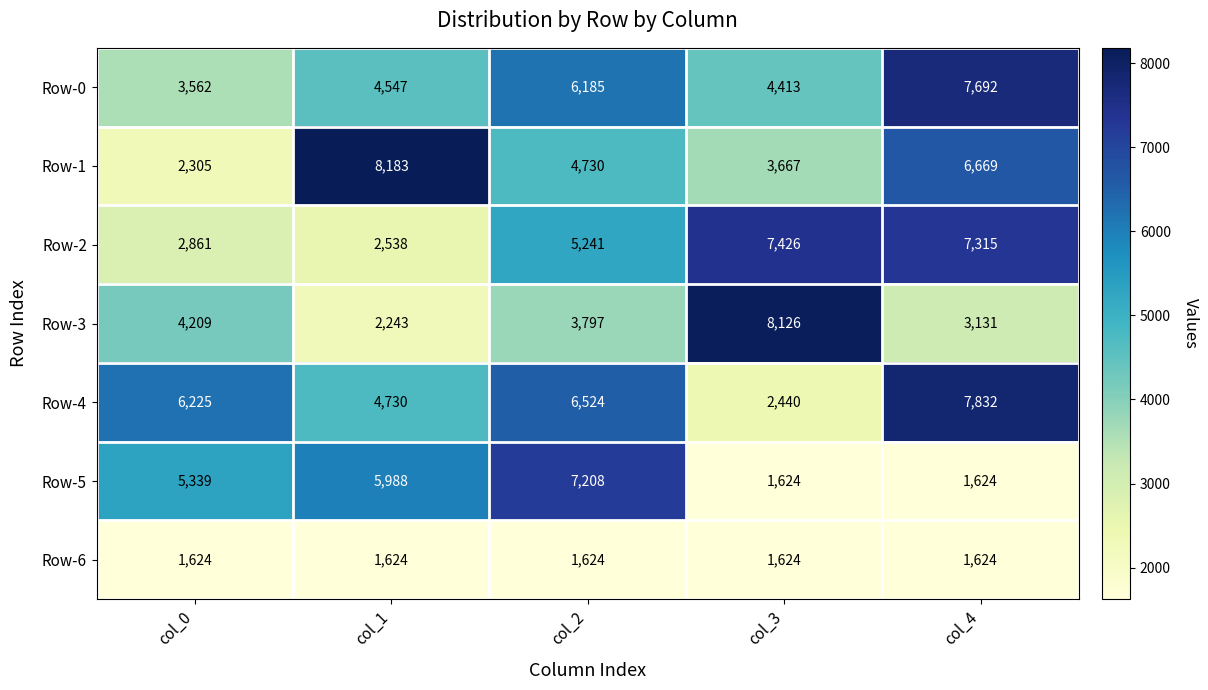

At how many categories does at least one series exceed 4272?

5